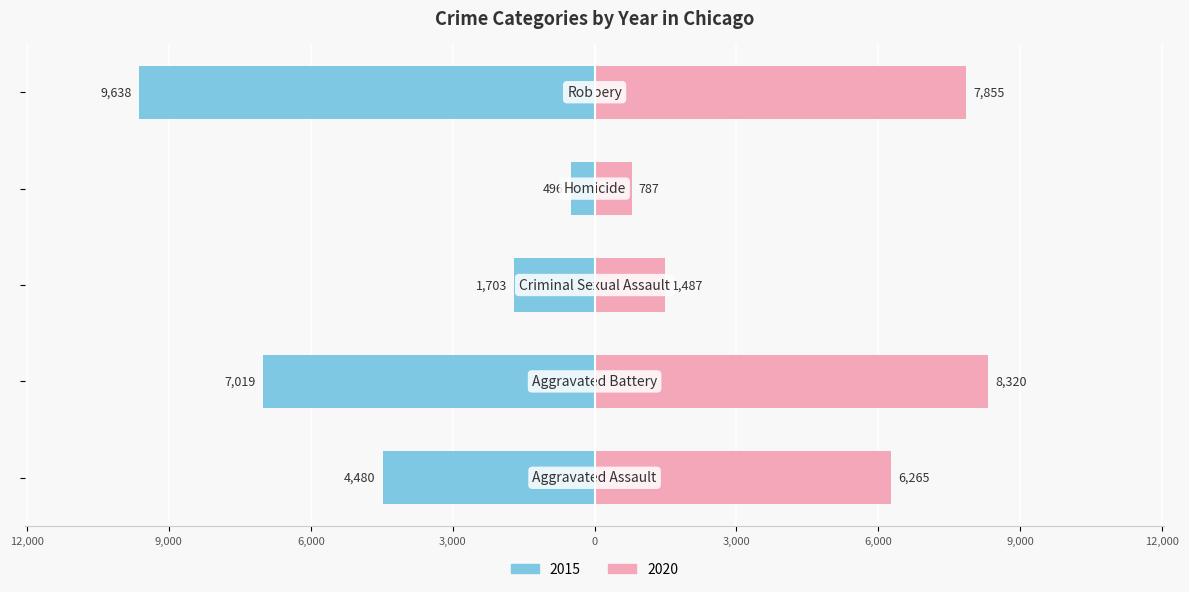

What position from the left is Aggravated Assault?

1